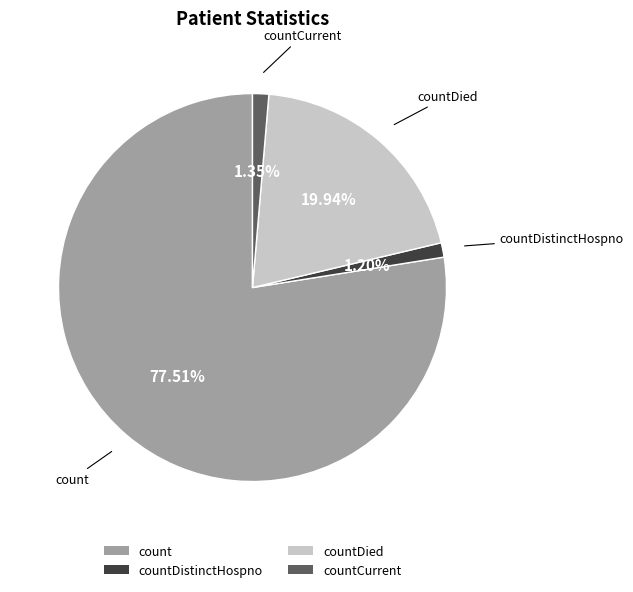

True or false: countDistinctHospno accounts for 1% of the total.

True